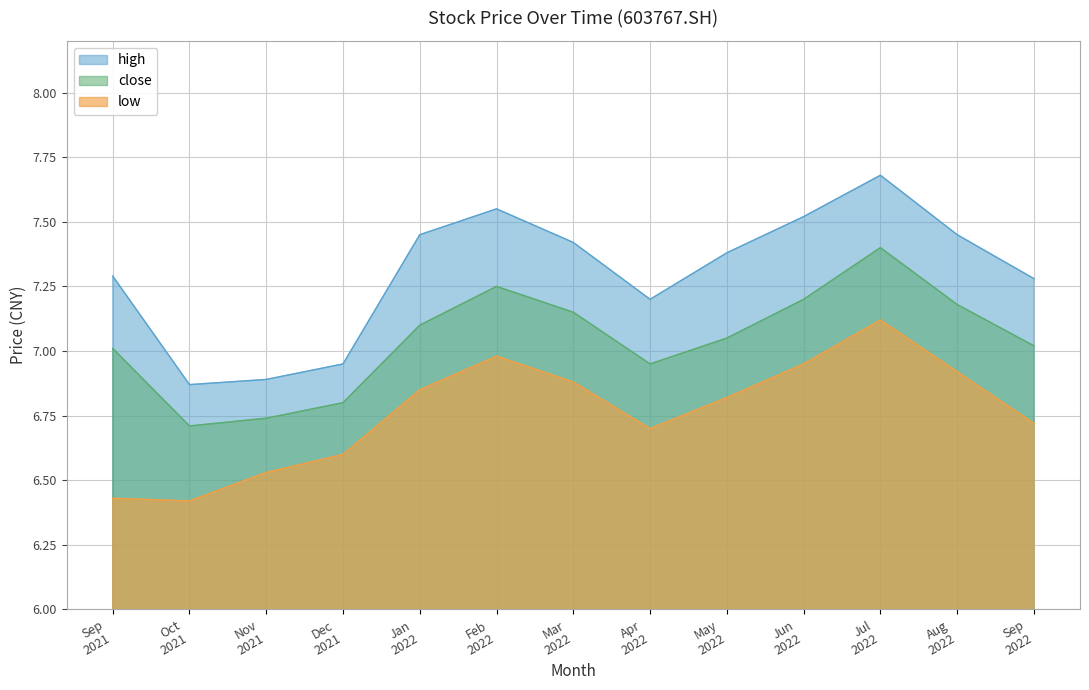

What is the sum of all low values?

87.9